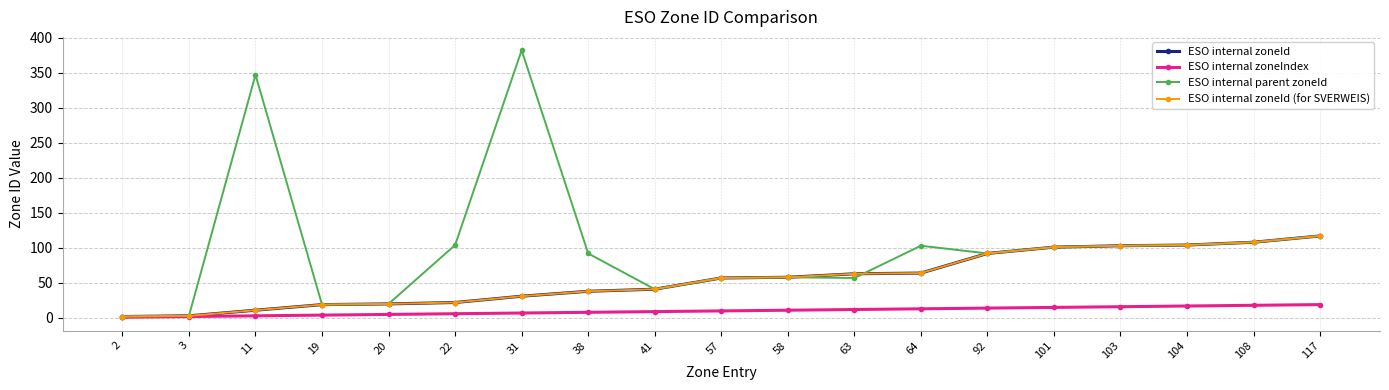

Does the chart have visible grid lines?

Yes